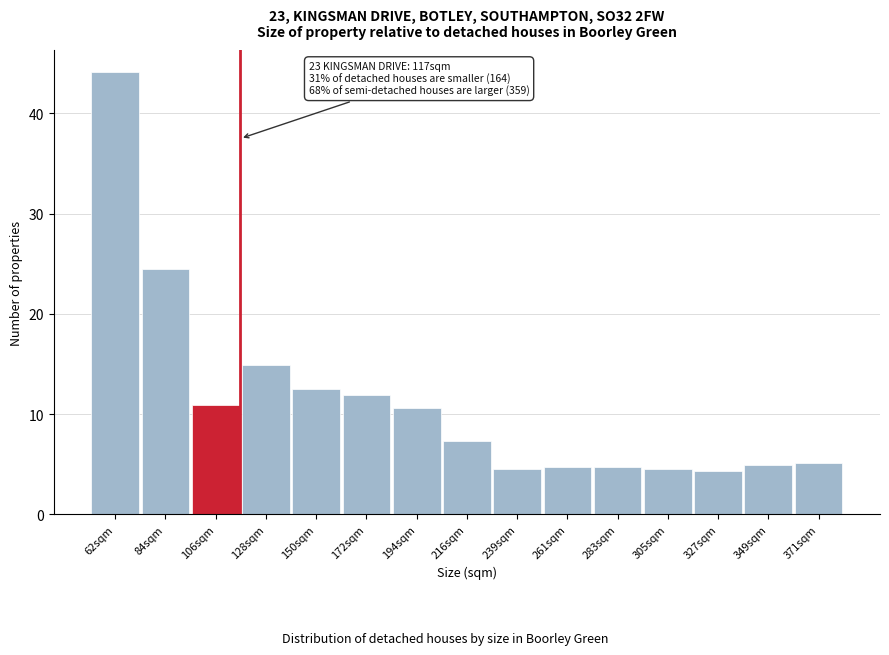

Reading left to right, list all the values displayed in this chart.

62sqm=44.1	84sqm=24.4	106sqm=10.9	128sqm=14.9	150sqm=12.5	172sqm=11.9	194sqm=10.6	216sqm=7.3	239sqm=4.5	261sqm=4.7	283sqm=4.7	305sqm=4.5	327sqm=4.3	349sqm=4.9	371sqm=5.1